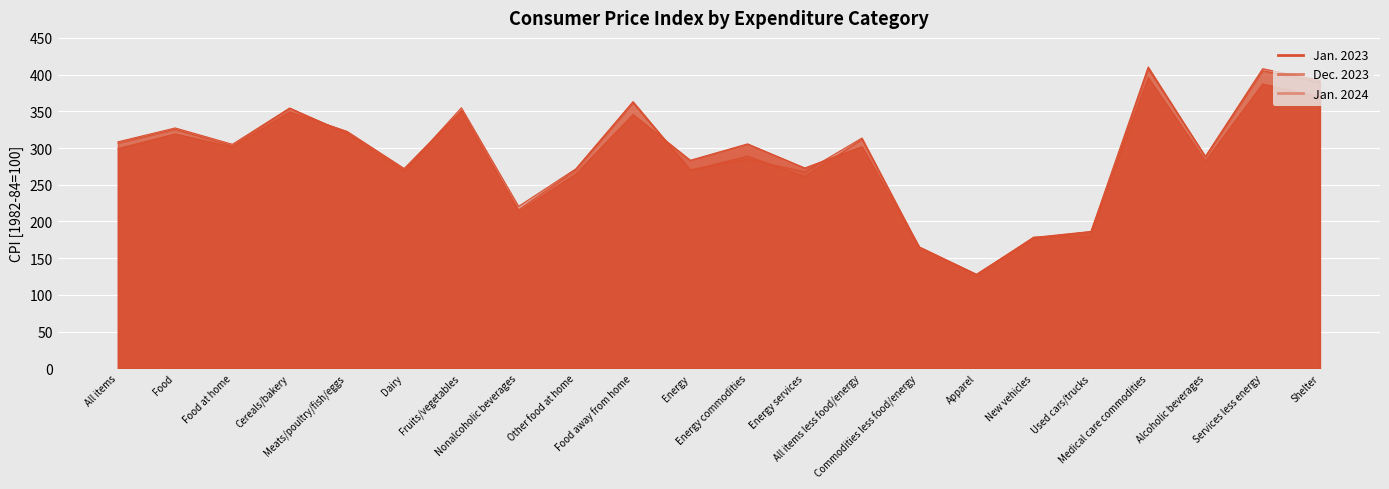

List the series in order of their overall mean, lowest first.

Jan. 2023, Dec. 2023, Jan. 2024